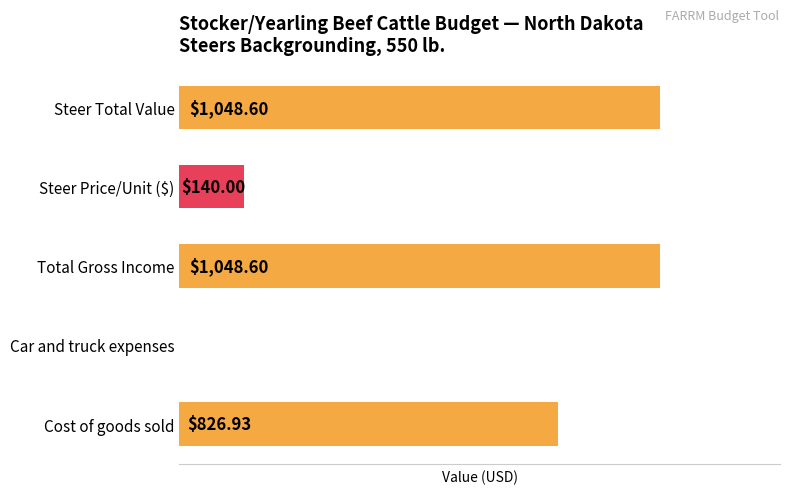

Between Steer Price/Unit ($) and Cost of goods sold, which is larger?

Cost of goods sold